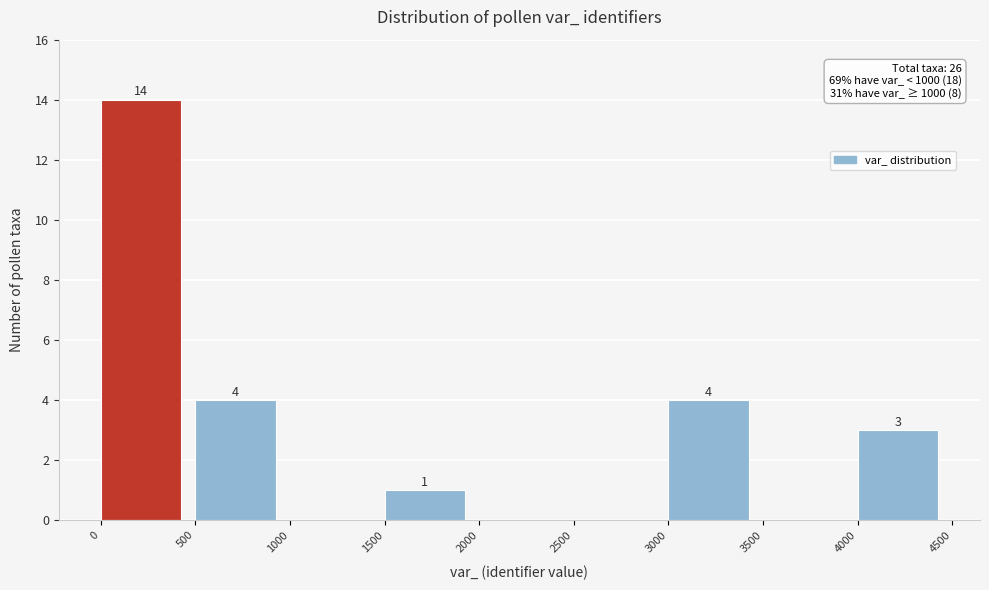

Over which range of the x-axis is the bar tallest?

0 to 500